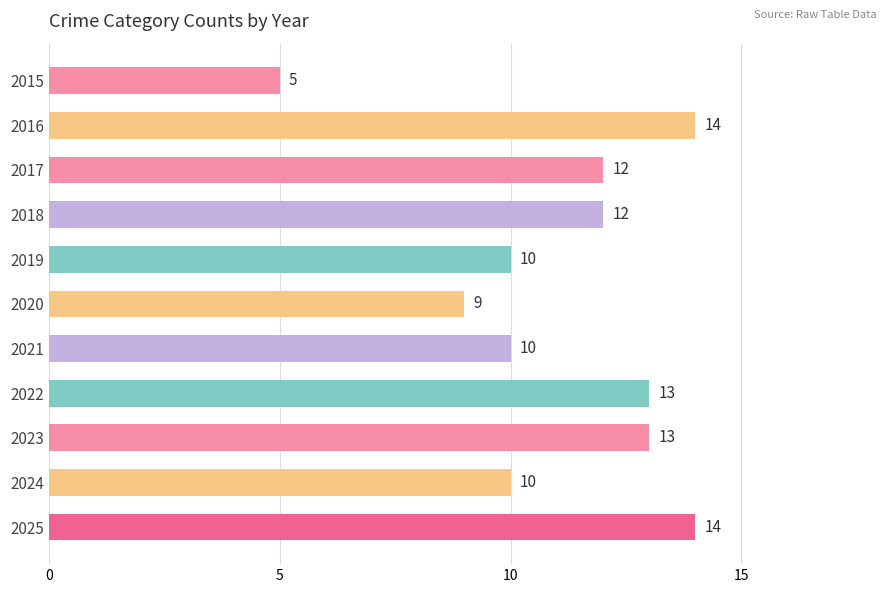

Count the number of data series in this chart.

1